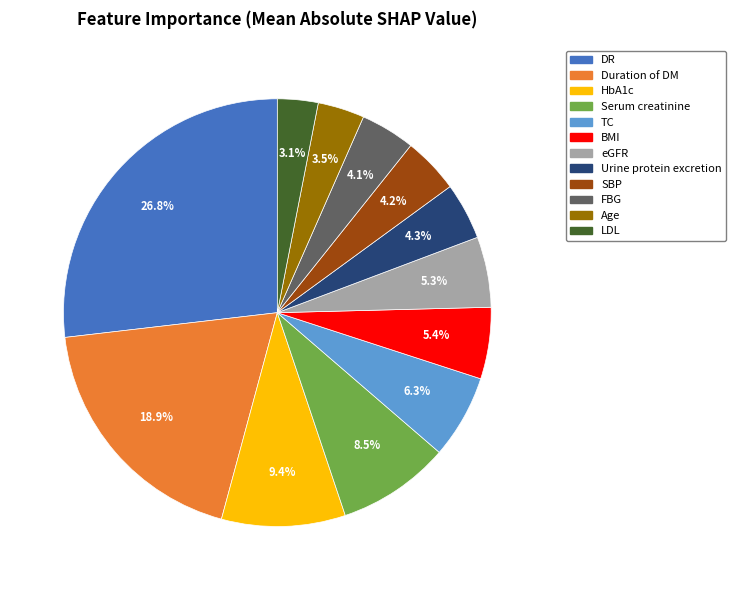

How many slices are in this pie chart?

12